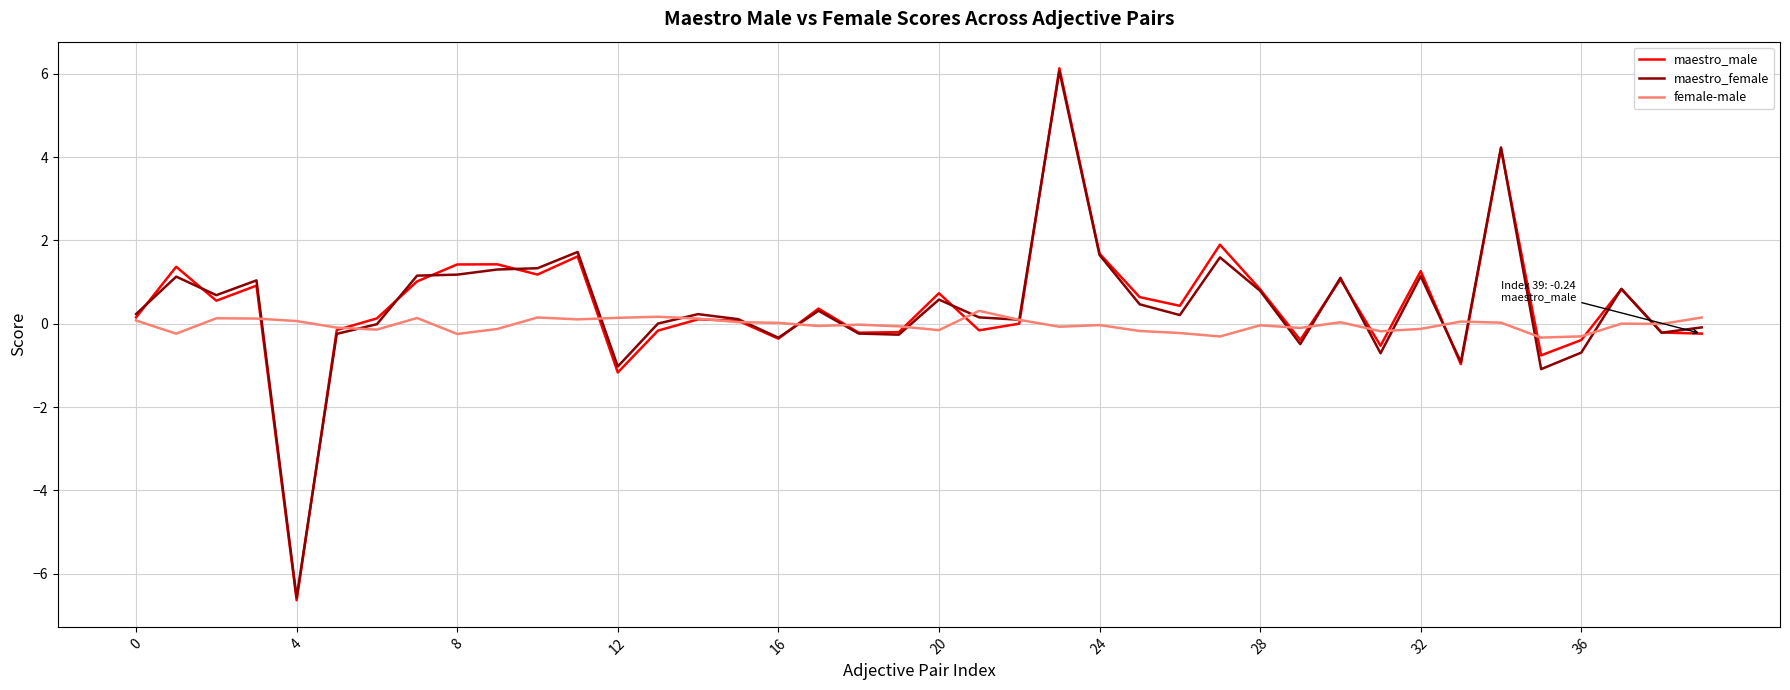

Which series has the widest spread of values?

maestro_male